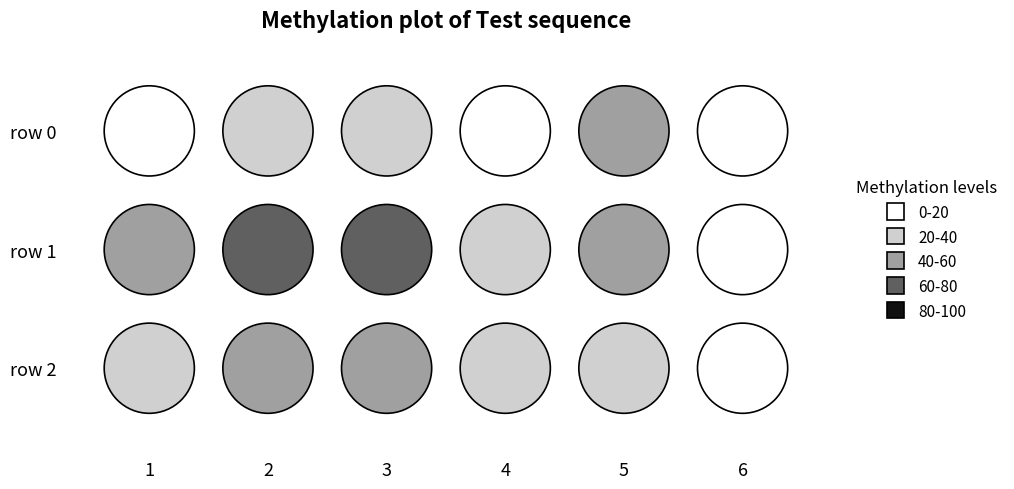

Rank the series by their maximum value, from lowest to highest.

row2, row0, row1